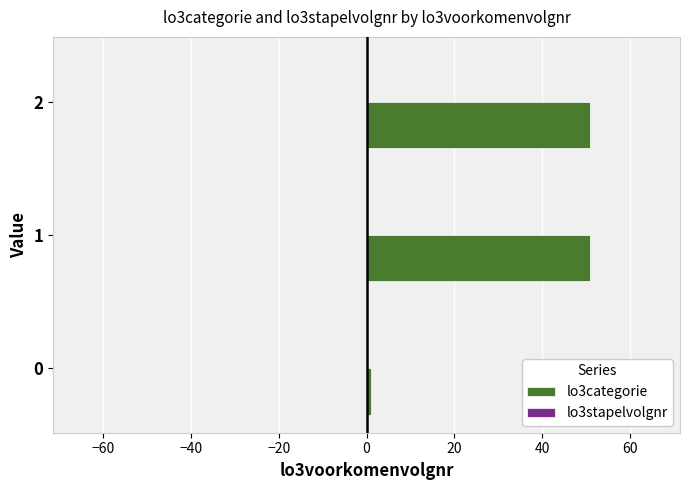

Reading bottom to top, list all the values displayed in this chart.

1	51	51